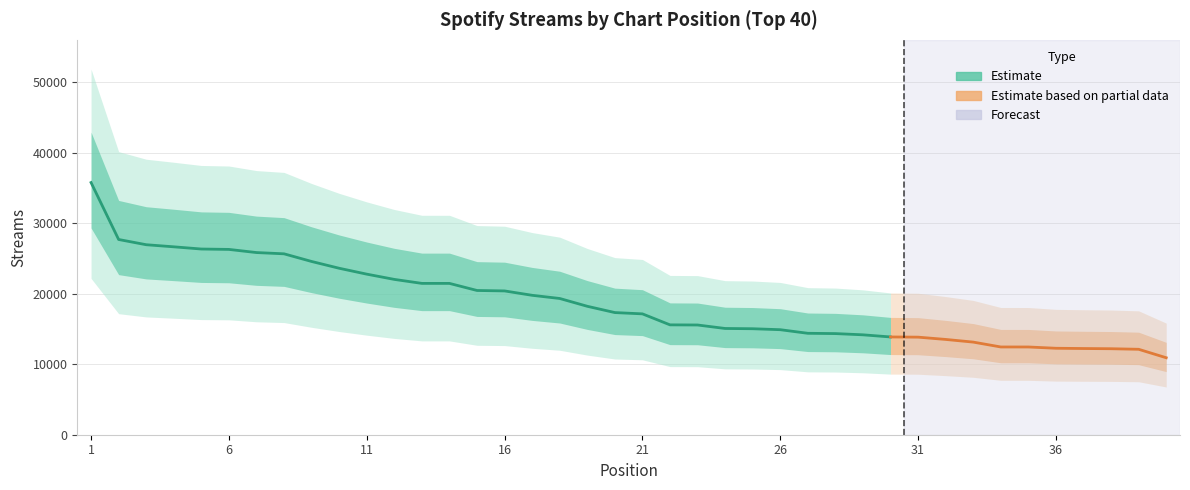

How many categories are shown in the chart?

40